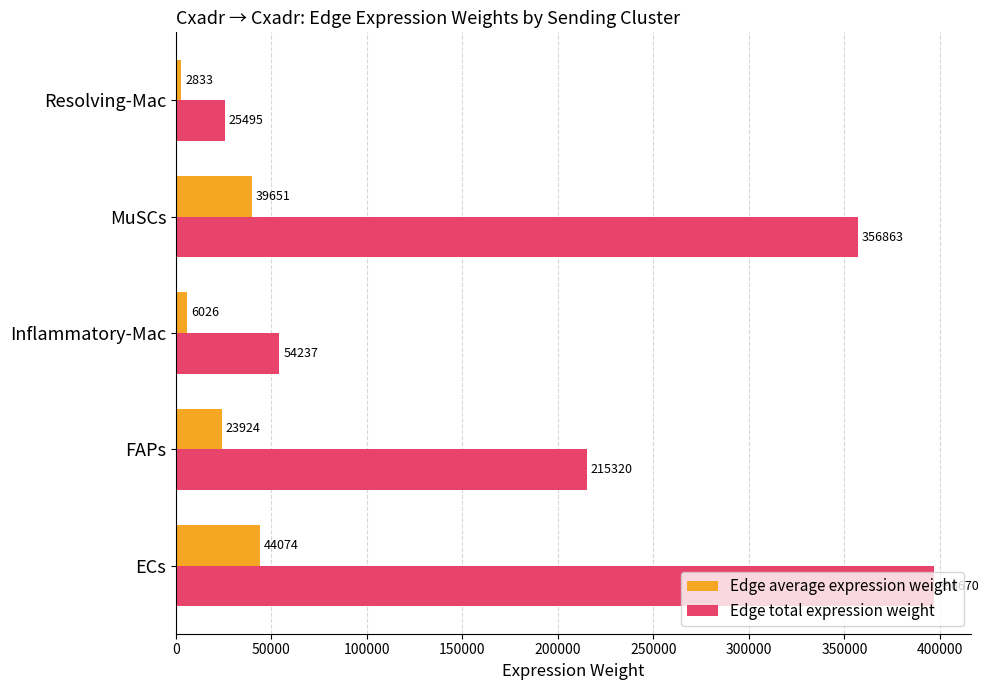

The value of Edge total expression weight at ECs is 618328.1. True or false?

False